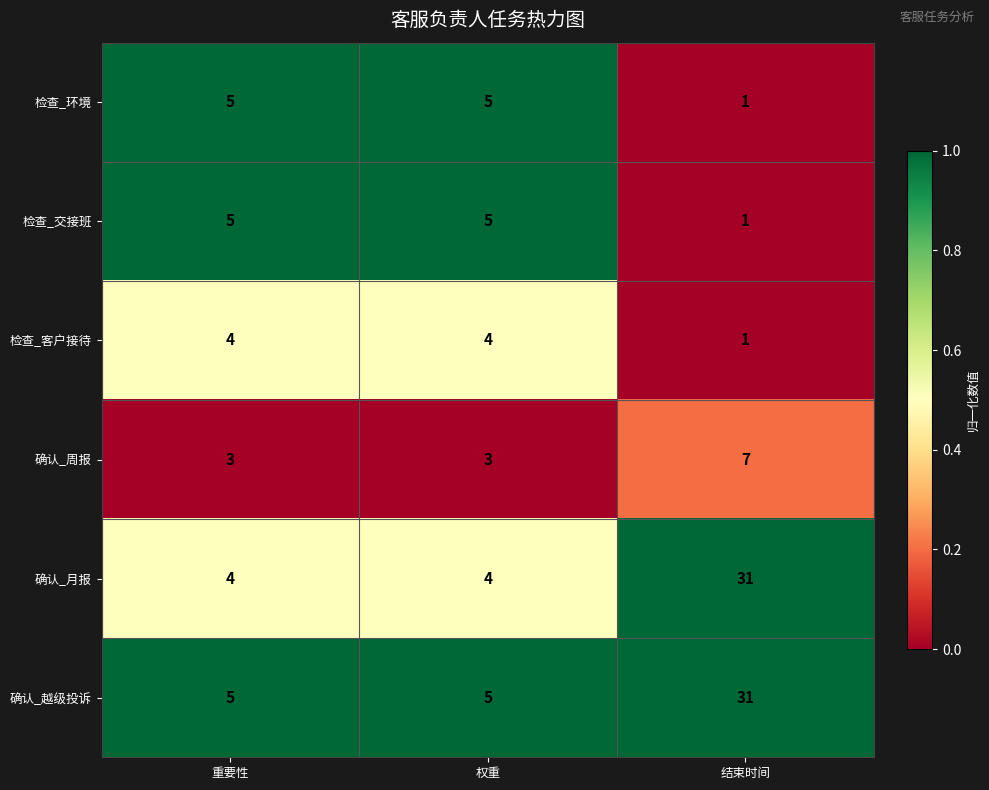

True or false: 检查_环境 has a value of 5 at 权重.

True